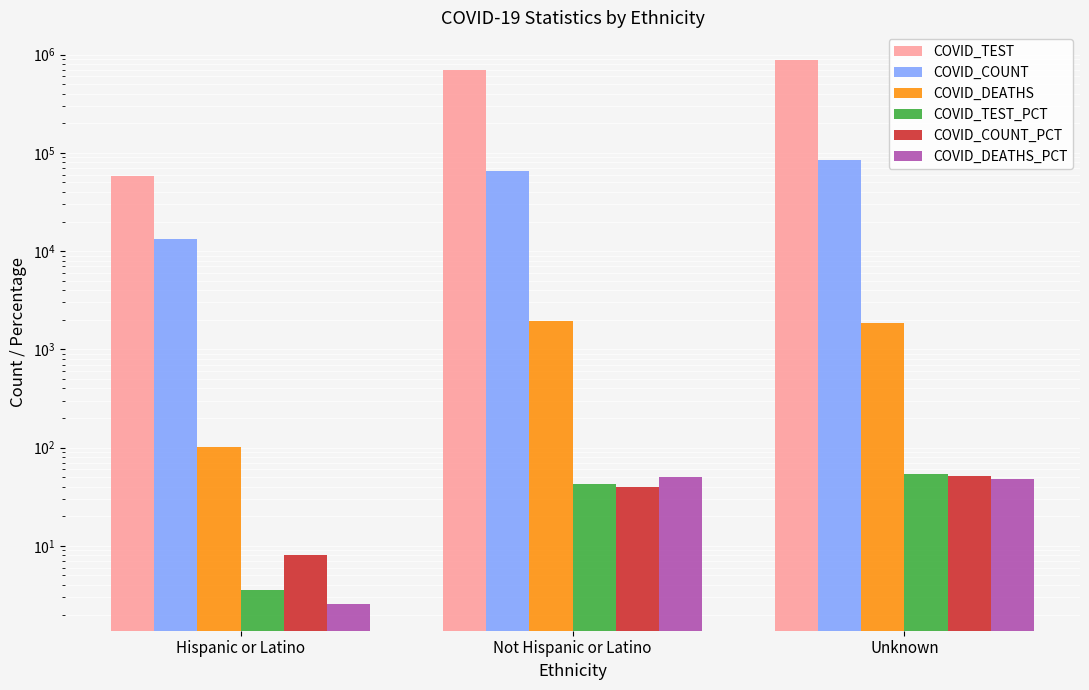

Reading left to right, extract all data points from this chart.

COVID_TEST: 57591.0	690332.0	890309.0
COVID_COUNT: 13150.0	66076.0	85355.0
COVID_DEATHS: 101.0	1950.0	1856.0
COVID_TEST_PCT: 3.5	42.1	54.4
COVID_COUNT_PCT: 8.0	40.1	51.9
COVID_DEATHS_PCT: 2.6	49.9	47.5